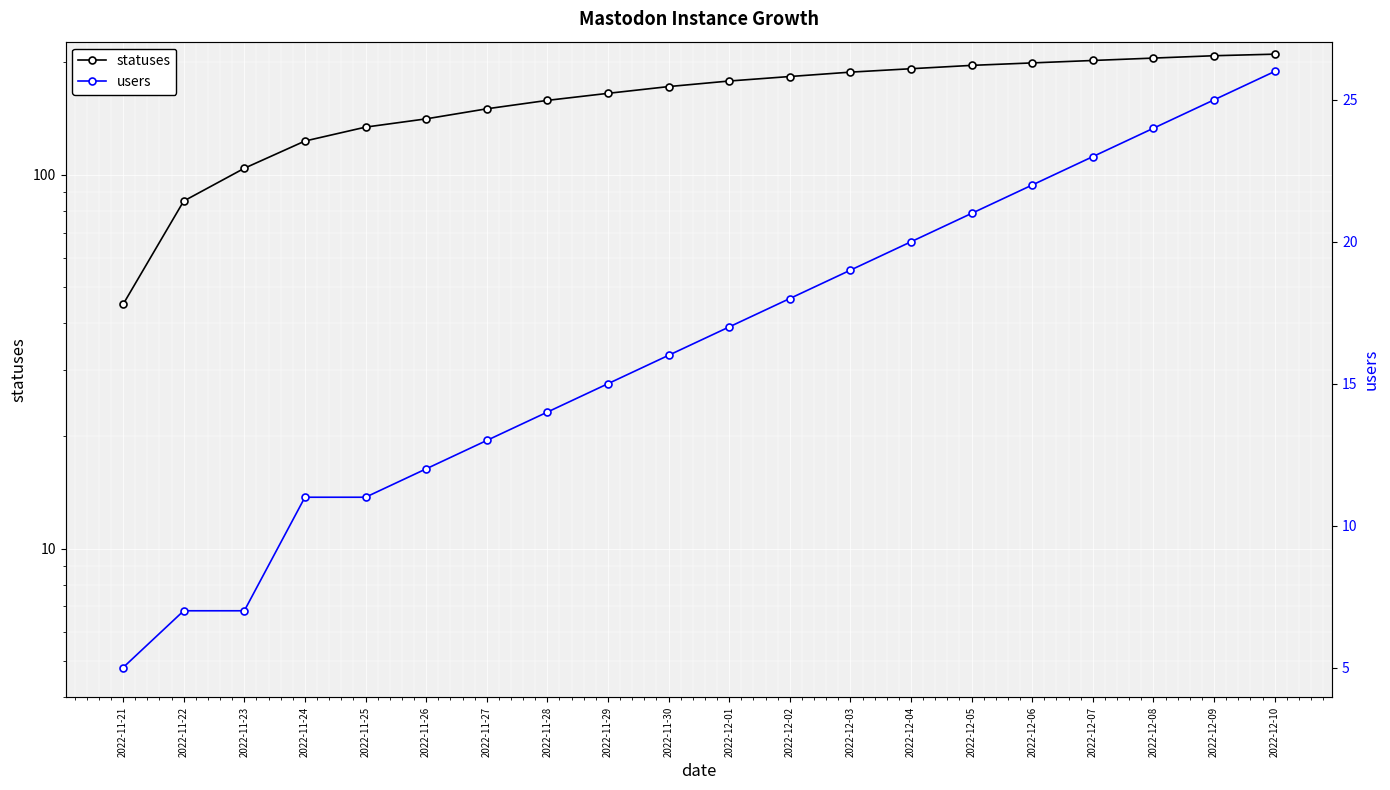

What is the difference between the maximum and second lowest values in the statuses series?

125